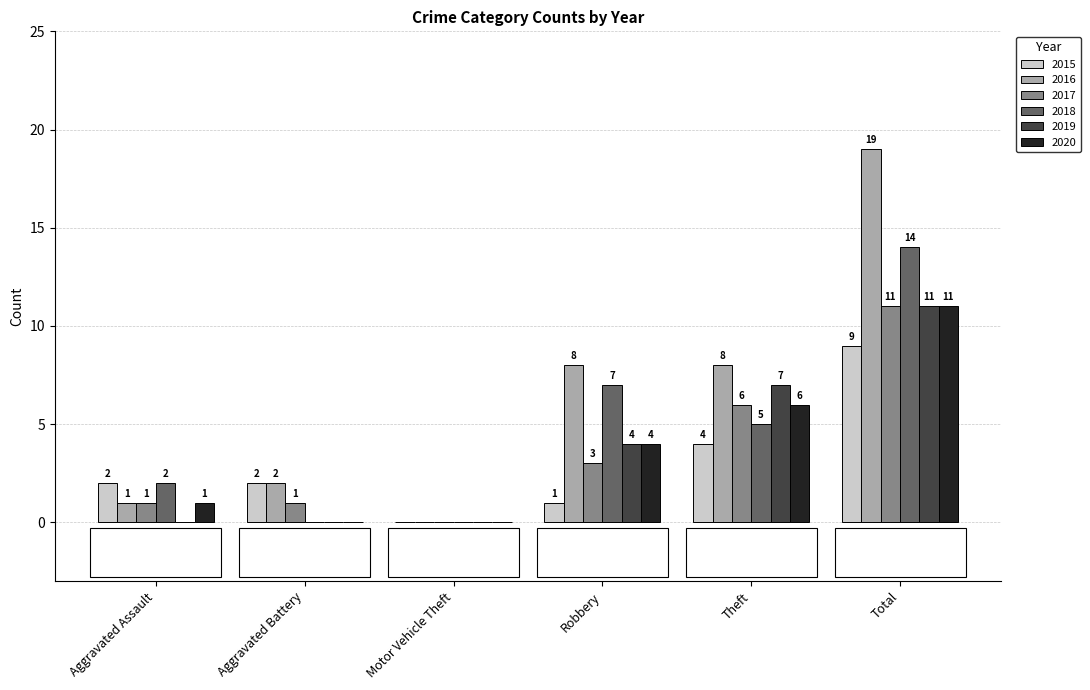

How many distinct data groups are displayed?

6